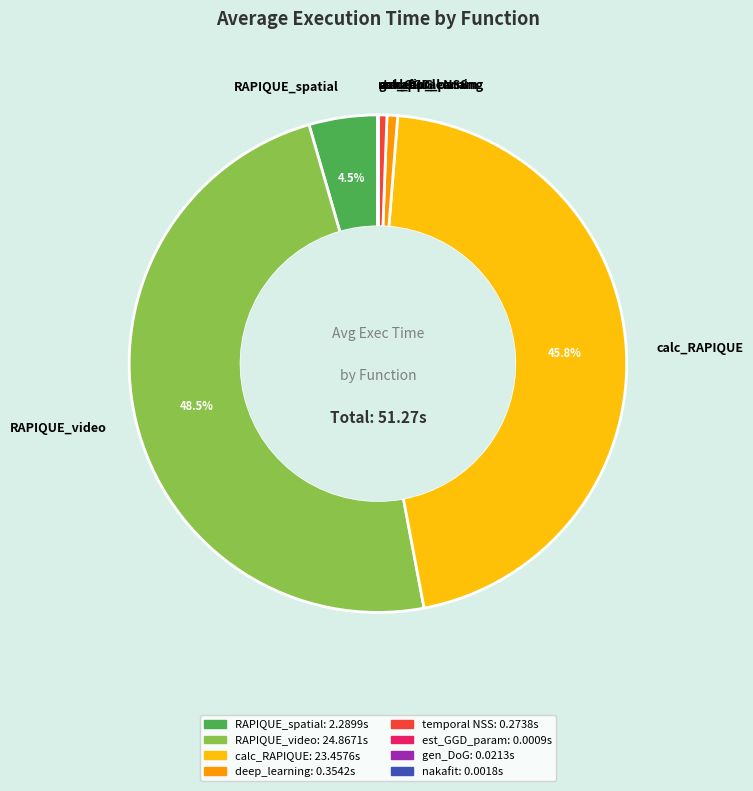

Which category has the biggest portion of the pie?

RAPIQUE_video